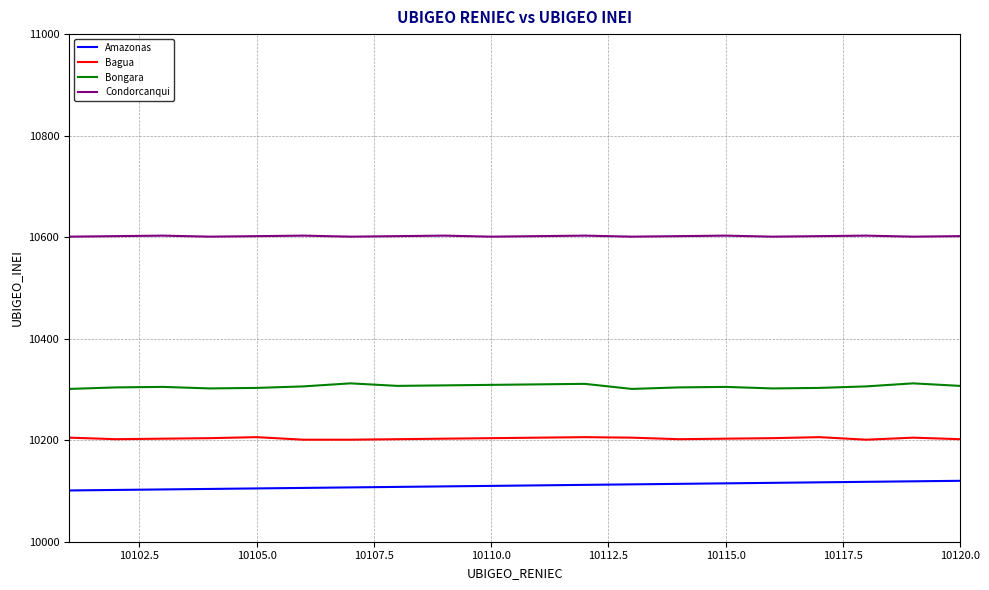

What is the maximum value for Amazonas?

10120